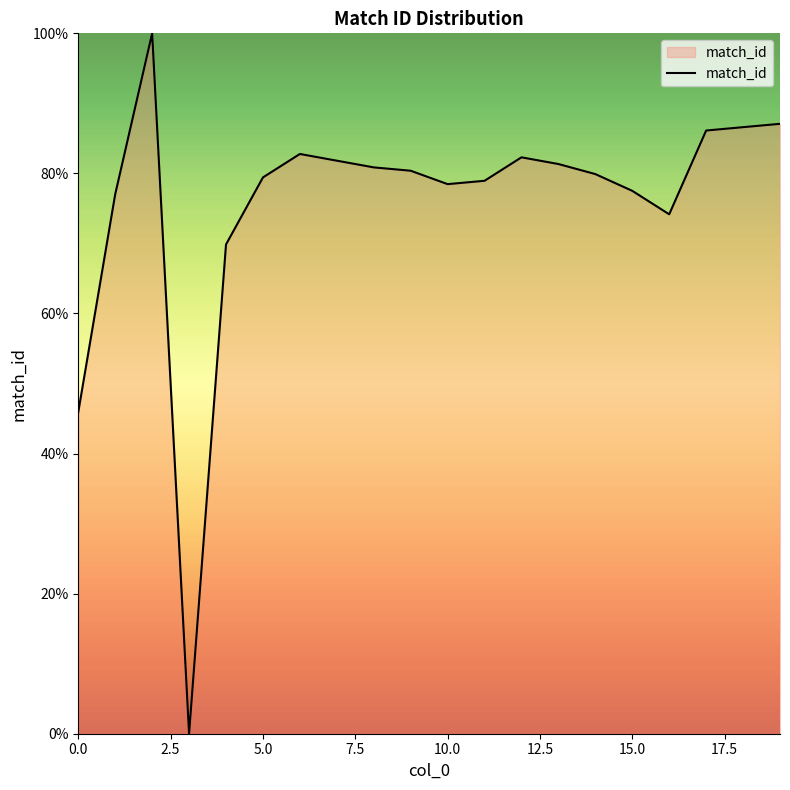

Does the chart display data point markers on the line(s)?

No